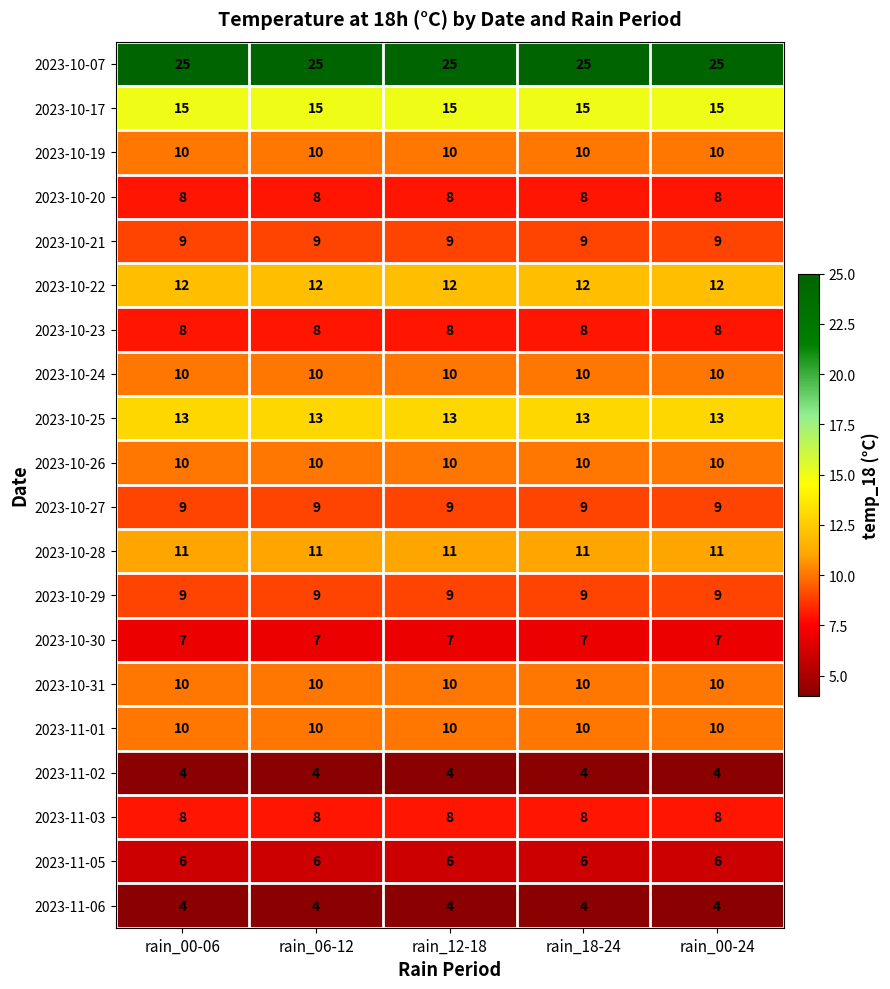

Is the value of 2023-11-06 at rain_00-06 greater than the value of 2023-10-30 at rain_00-06?

No